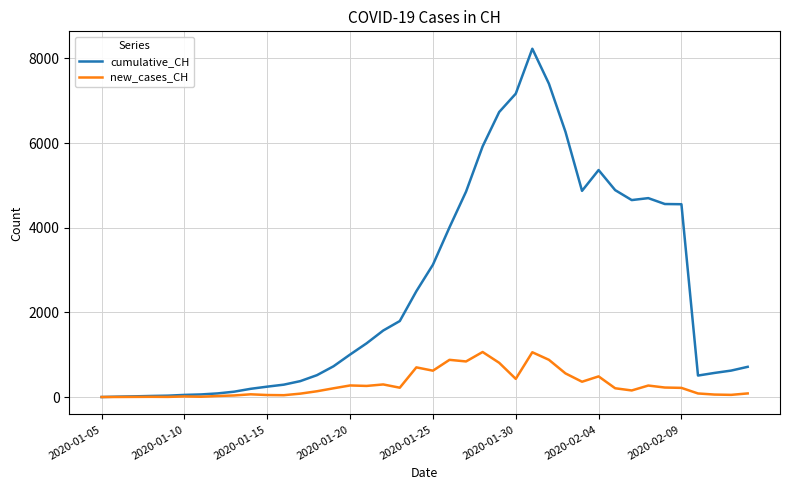

Rank the series by their maximum value, from highest to lowest.

cumulative_CH, new_cases_CH